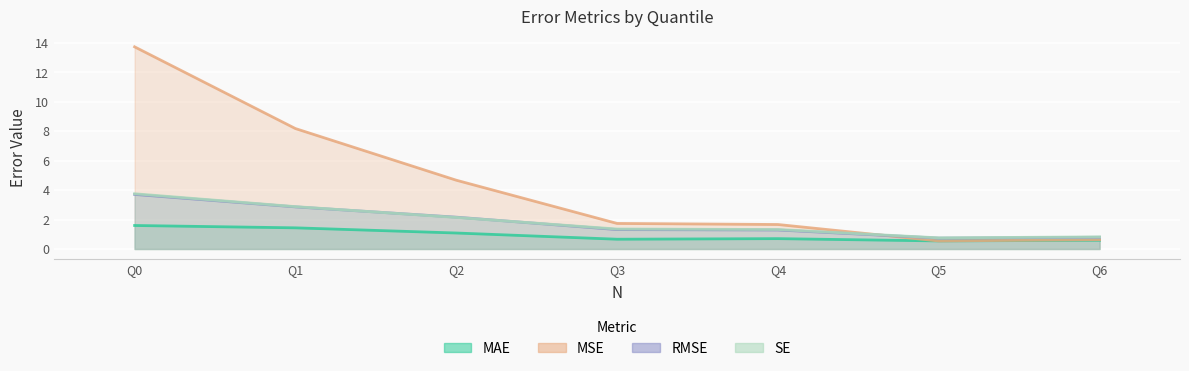

List the series in order of their peak value, lowest first.

MAE, RMSE, SE, MSE